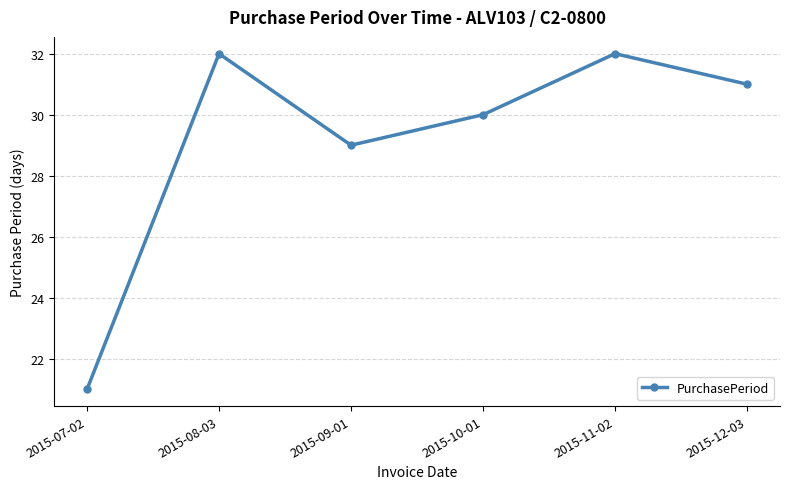

How many values are below 31?

3